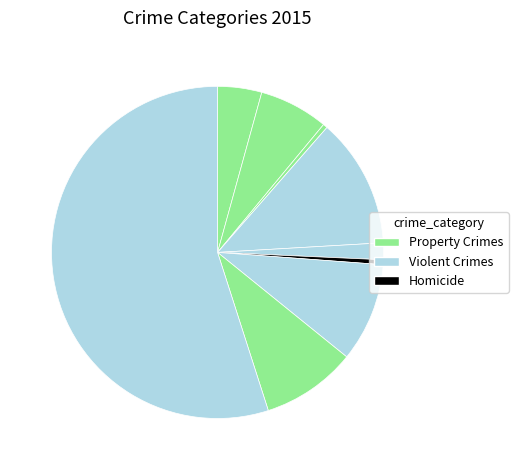

How many slices are in this pie chart?

9